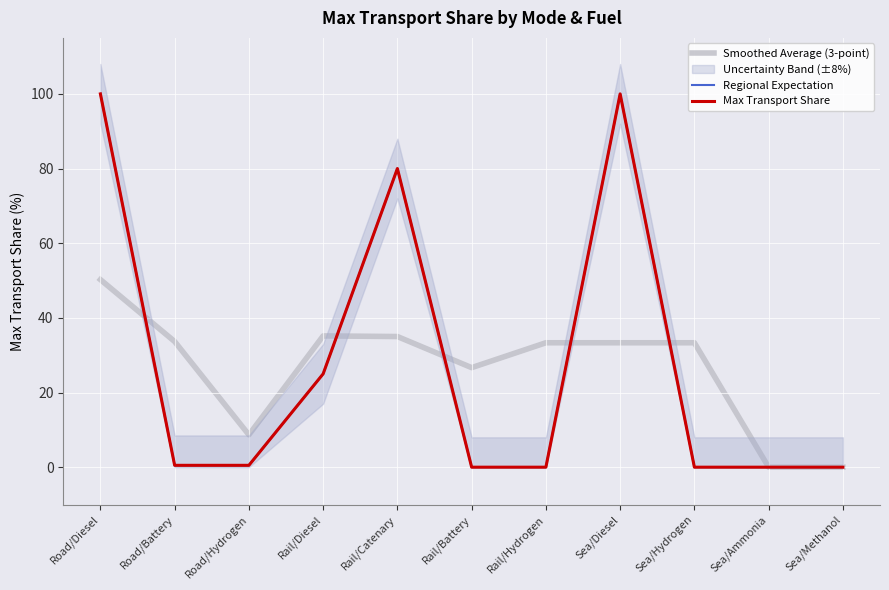

Which series changed the most between Road/Hydrogen and Rail/Catenary?

Regional Expectation